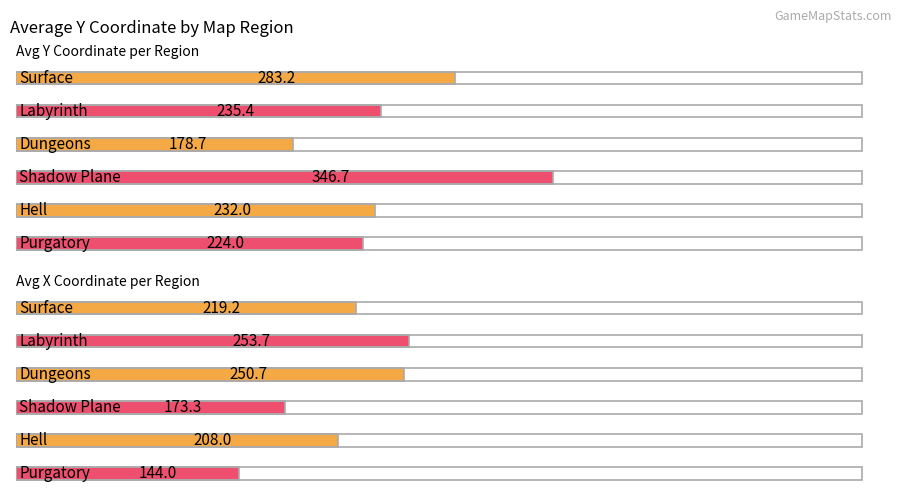

Which series changed the most between 13 and 26?

Average y